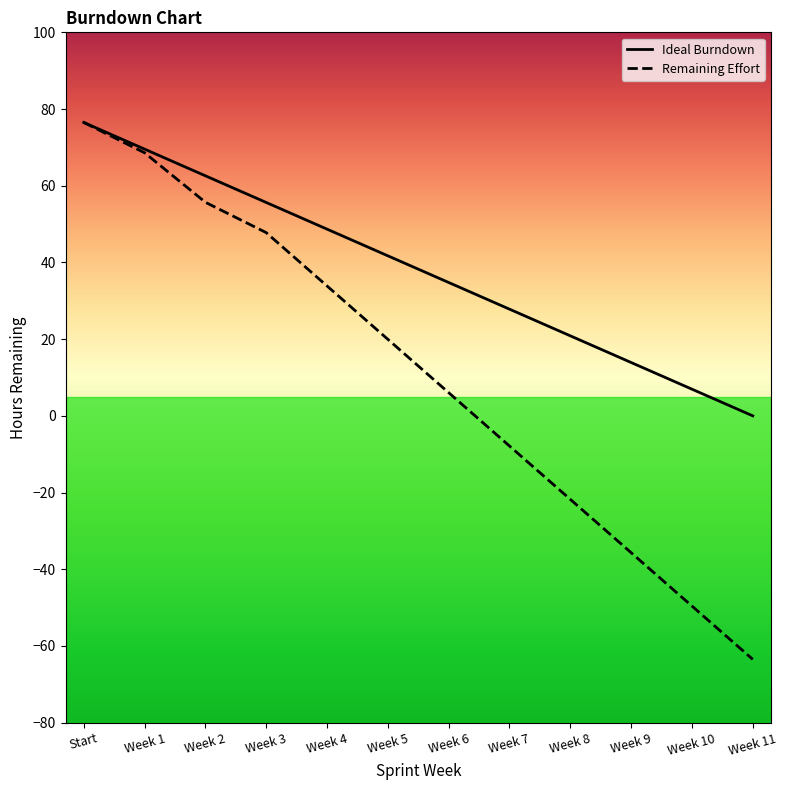

What is the spread (max minus min) of values at Week 9?

49.6